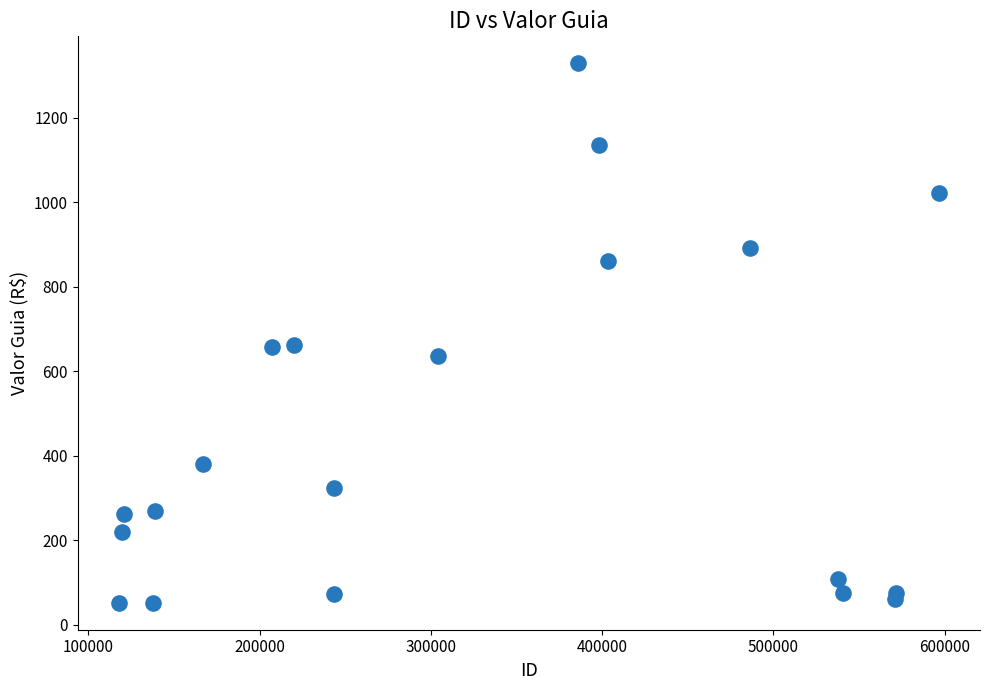

What is the range of X values (max minus min)?

478856.0